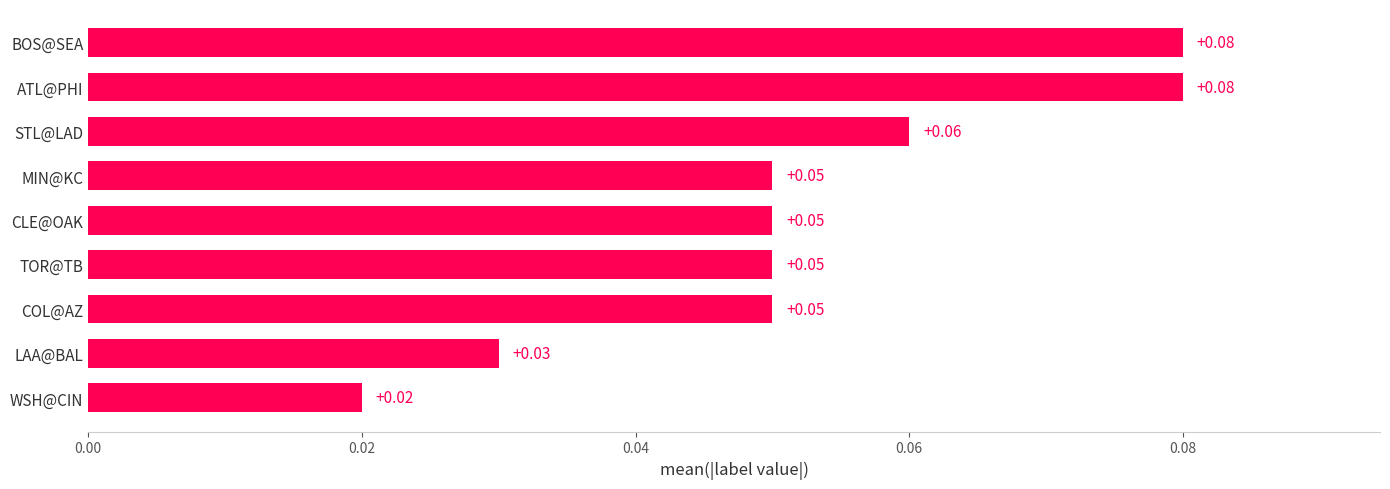

Count the number of data series in this chart.

1